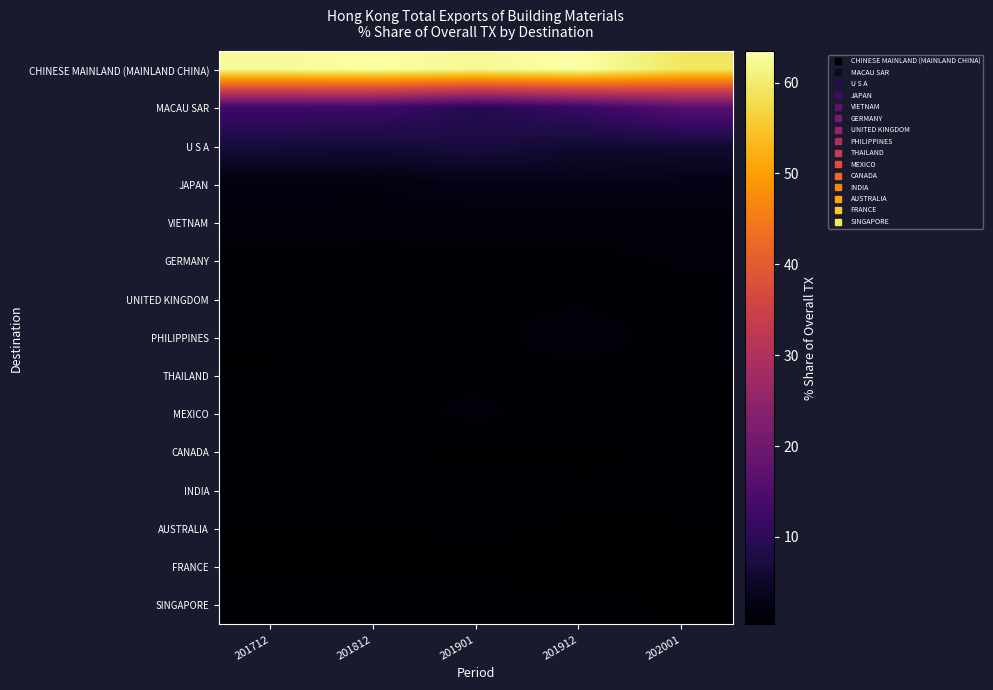

What is the spread (max minus min) of values at 202001?

58.7